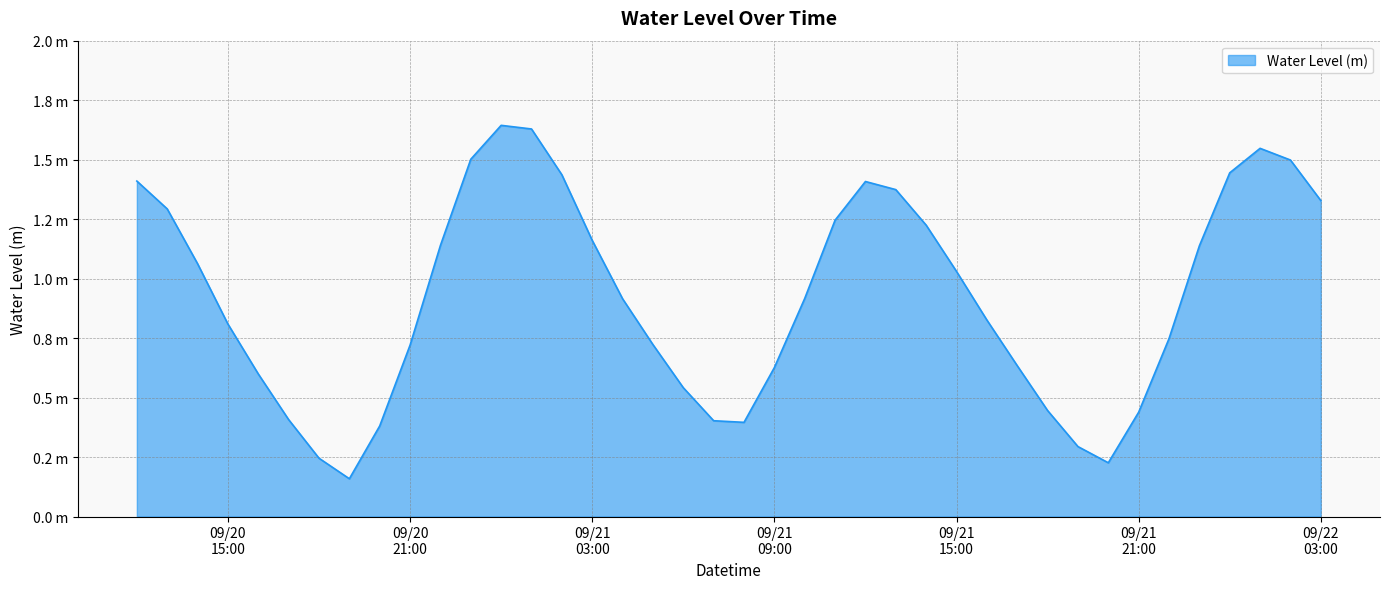

At which category does the chart reach its minimum across all series?

2023-09-20 19:00:00